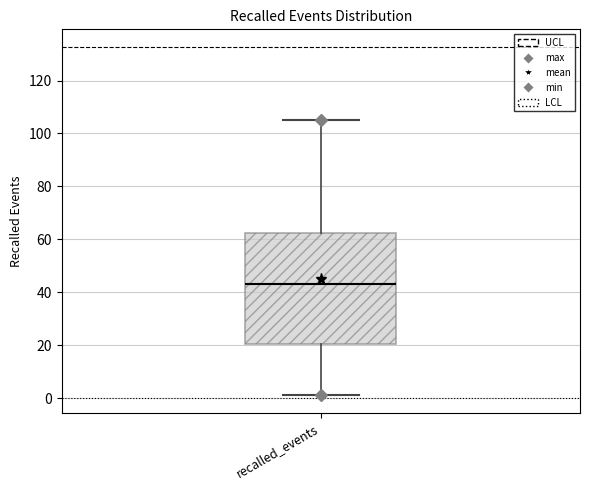

Where is the upper edge of the box for recalled_events on the y-axis? The values are not printed on the chart, so give them approximately, as read against the axis.

62